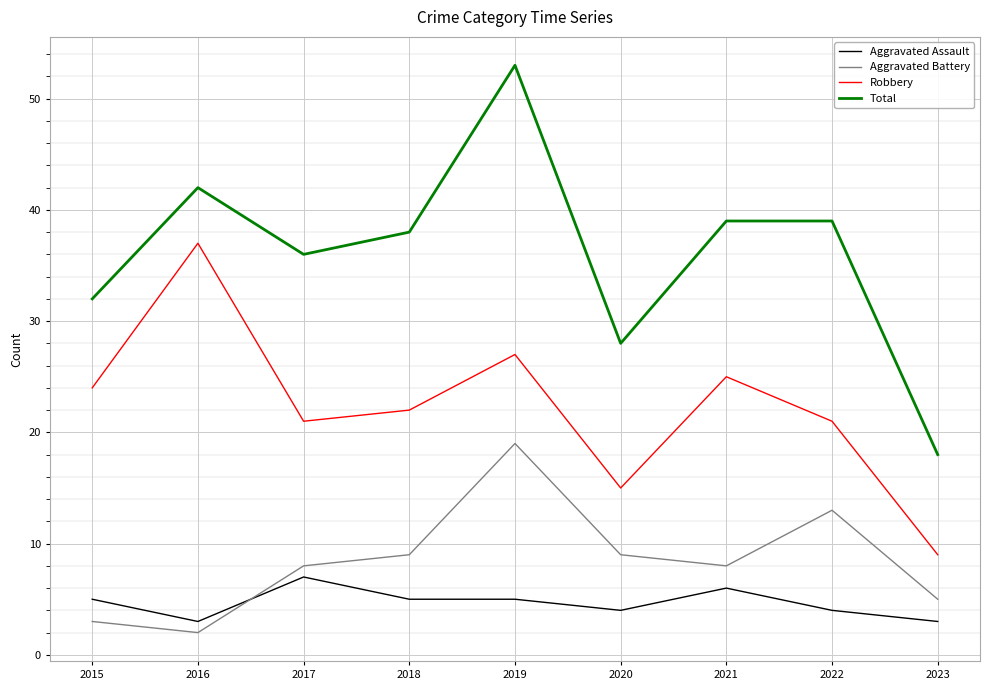

How many lines are shown in the chart?

4